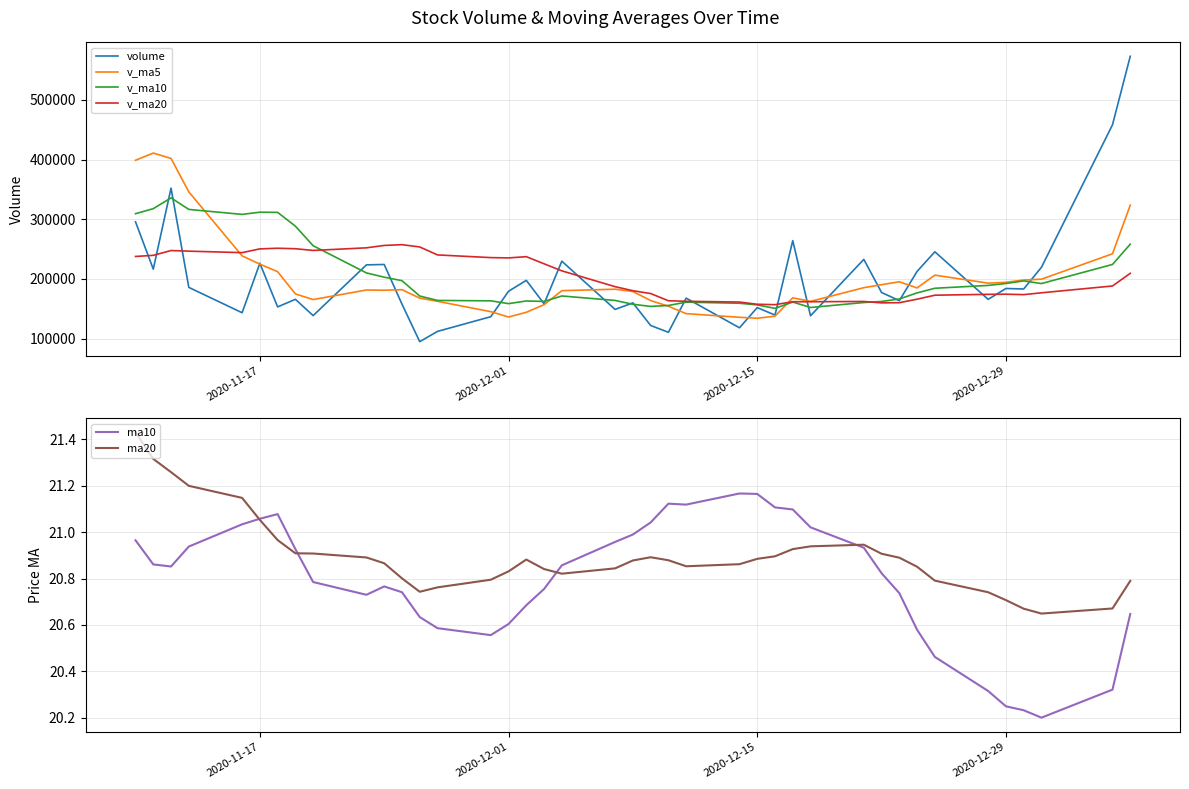

What is the maximum value for v_ma20?

257436.9